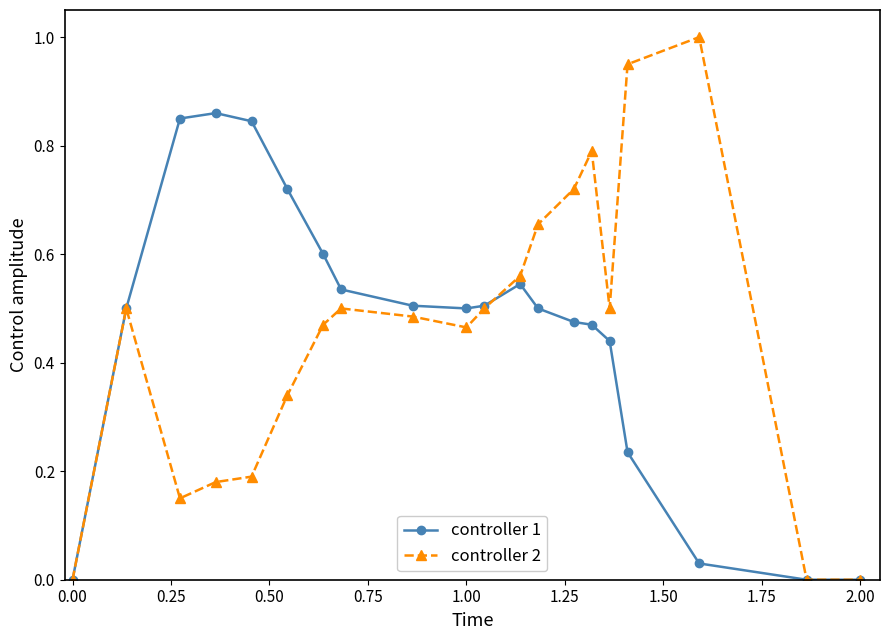

Which series has the largest range (max minus min)?

controller 2